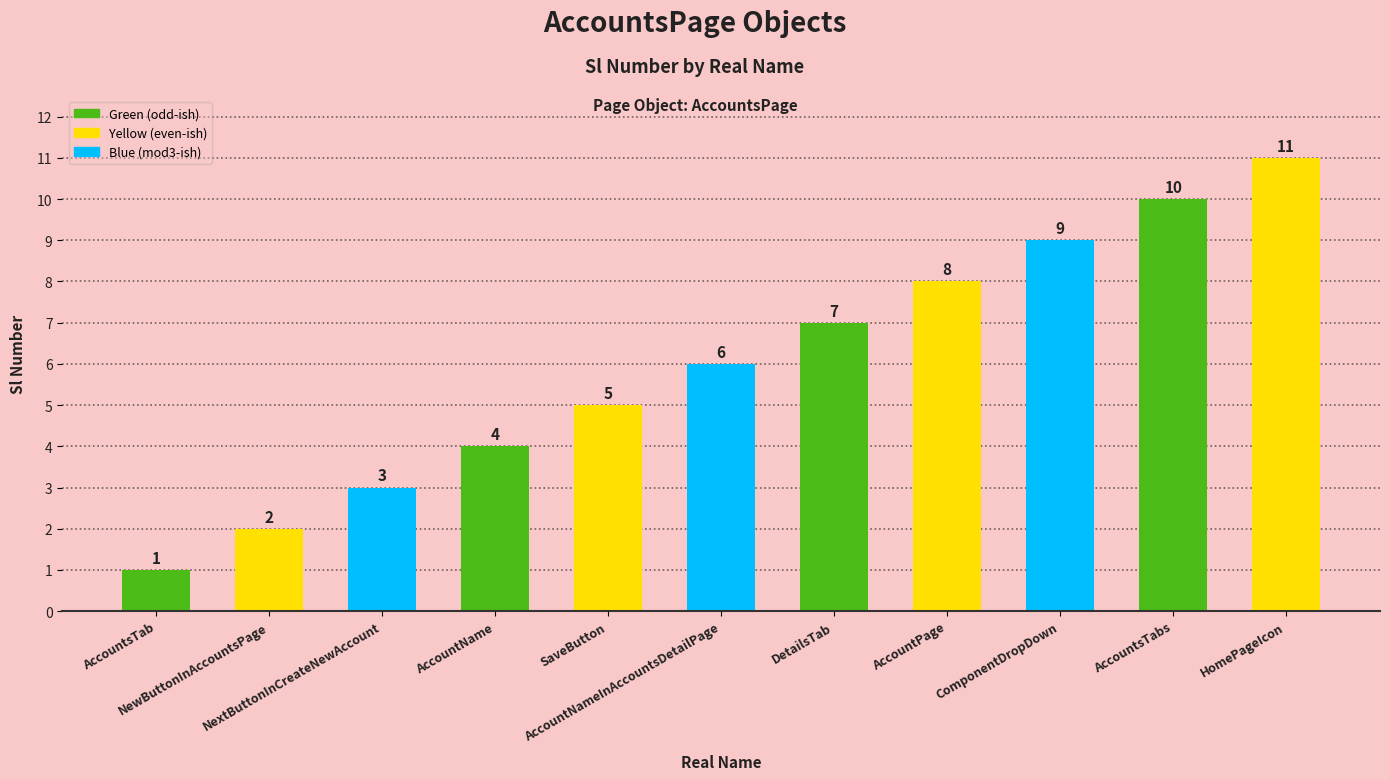

Which category has the highest value across all series?

HomePageIcon